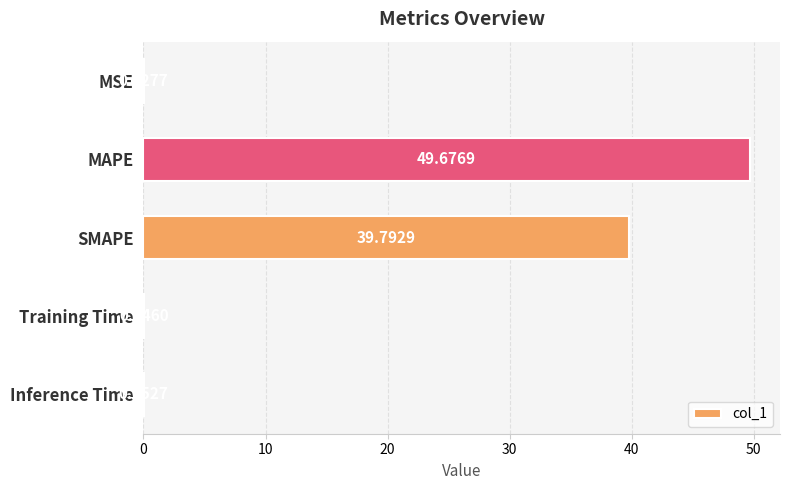

What is the sum of the values at Training Time and SMAPE?

39.8